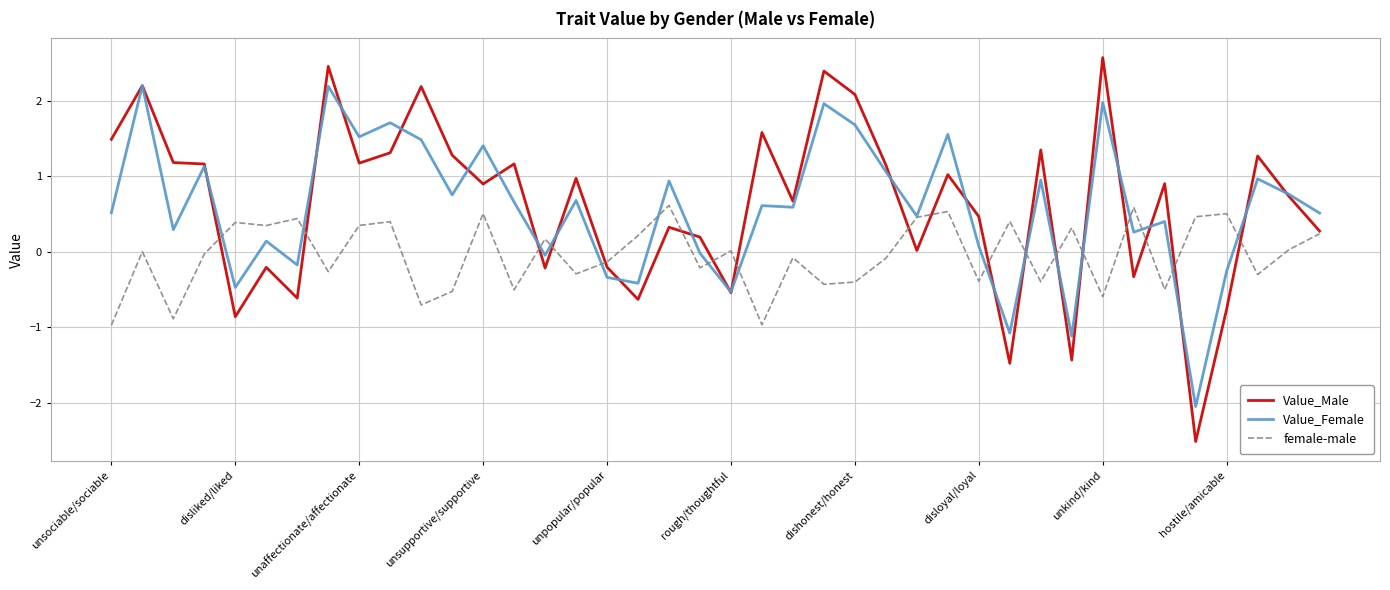

What is the maximum value for female-male?

0.6